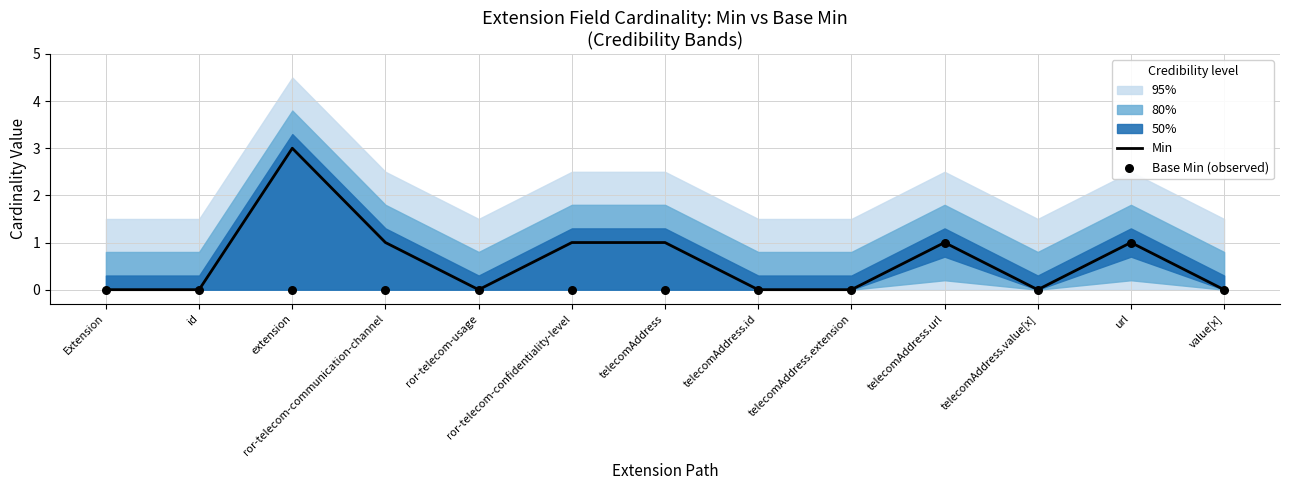

At how many categories does at least one series exceed 2?

1